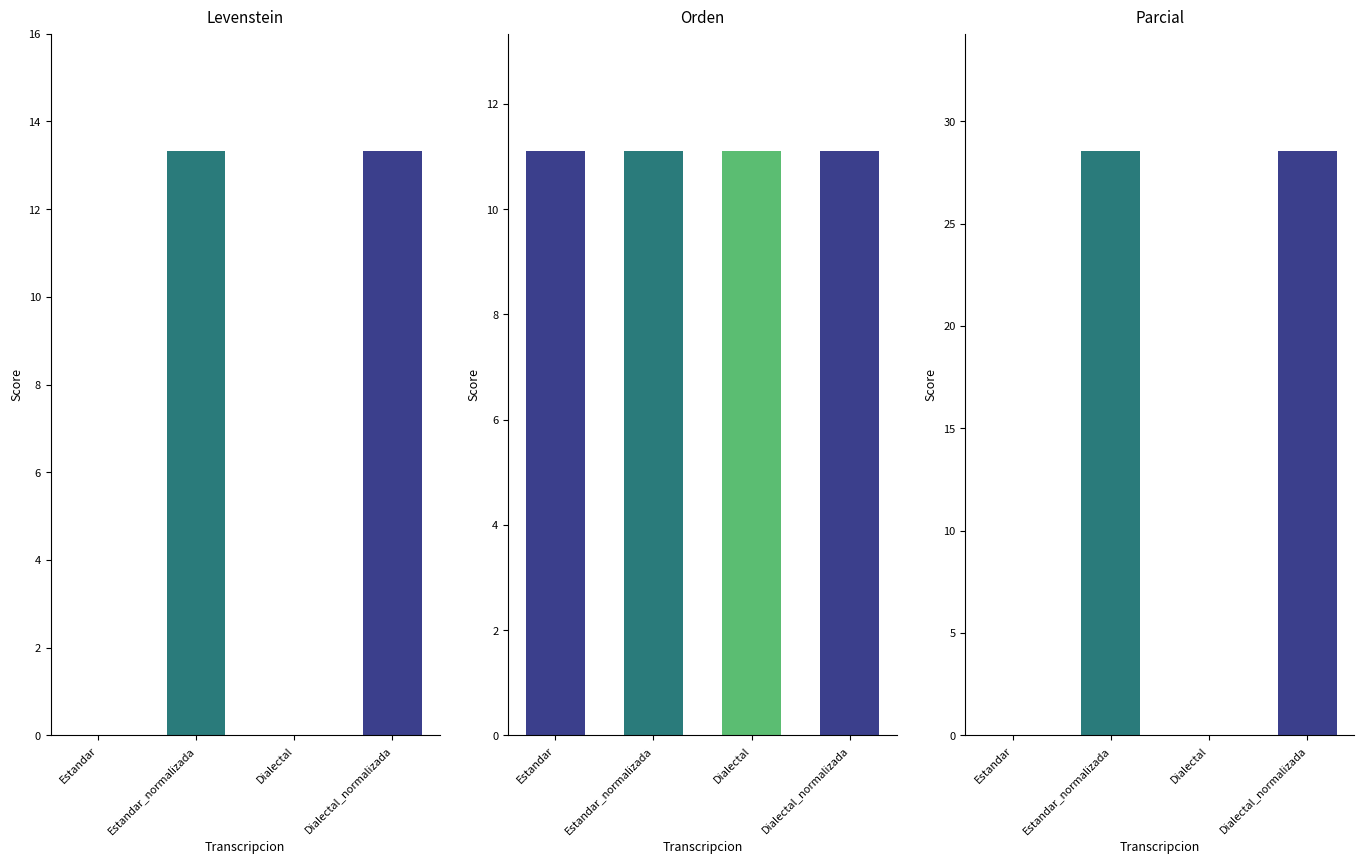

List the series in order of their peak value, highest first.

Parcial, Levenstein, Orden